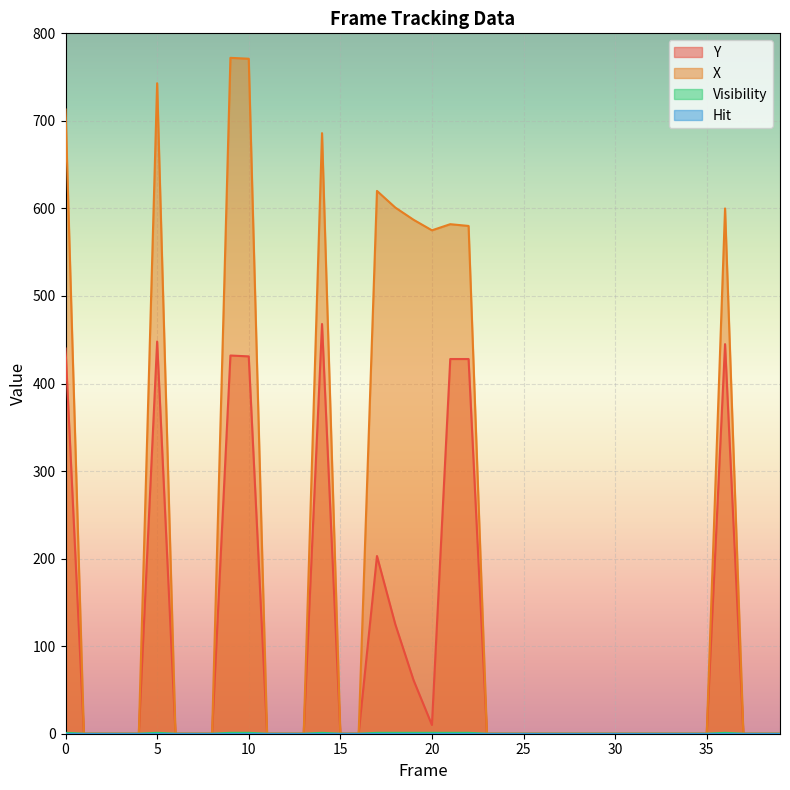

What is the difference between the maximum and second lowest values in the X series?

772